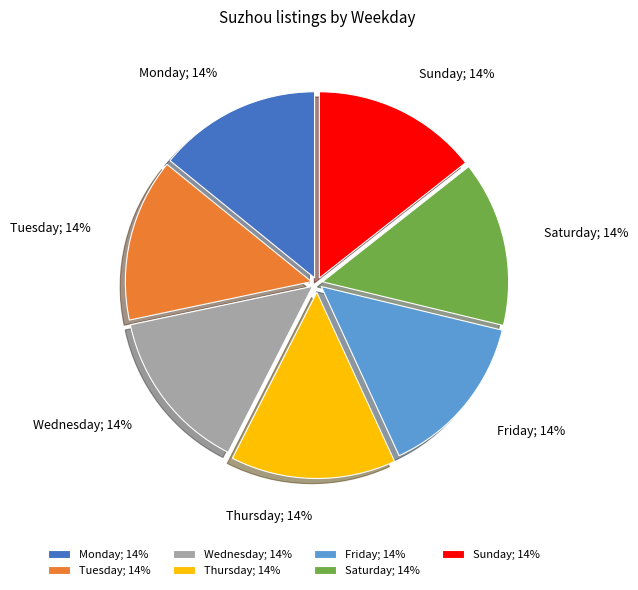

How many slices are in this pie chart?

7